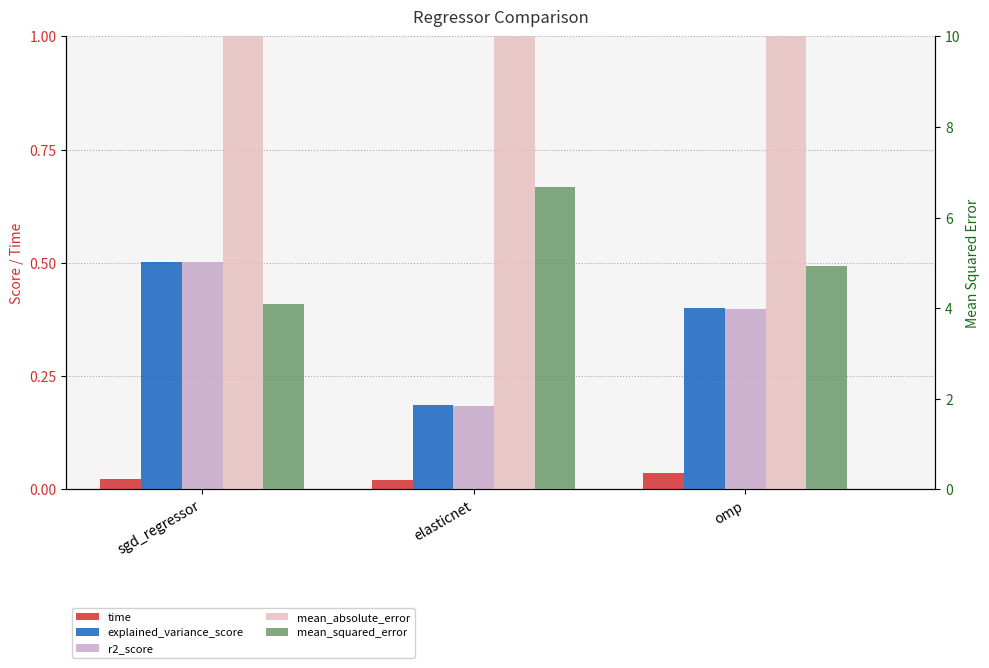

How many distinct data groups are displayed?

5